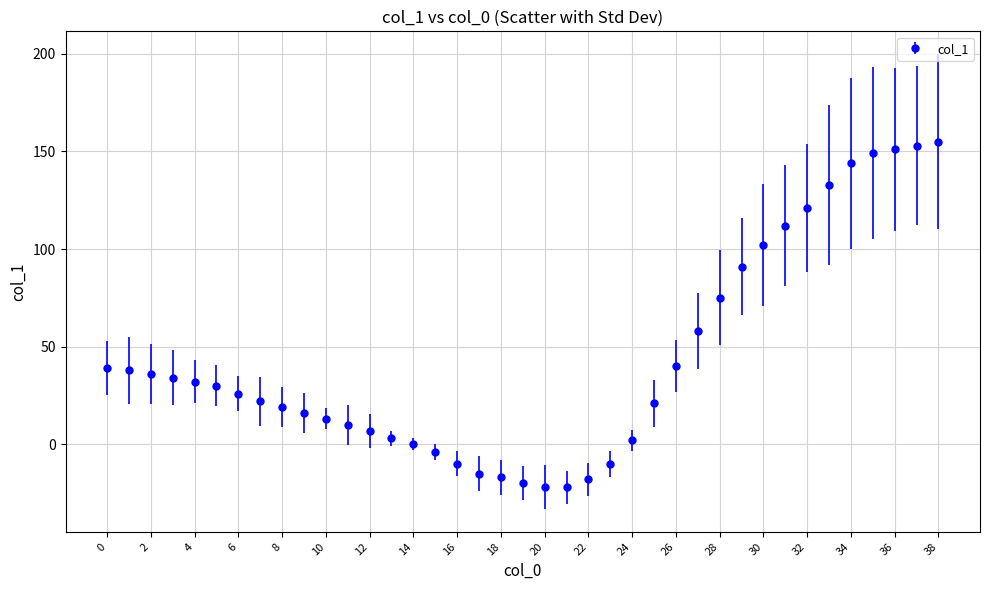

What is the difference between the maximum and minimum values?

177